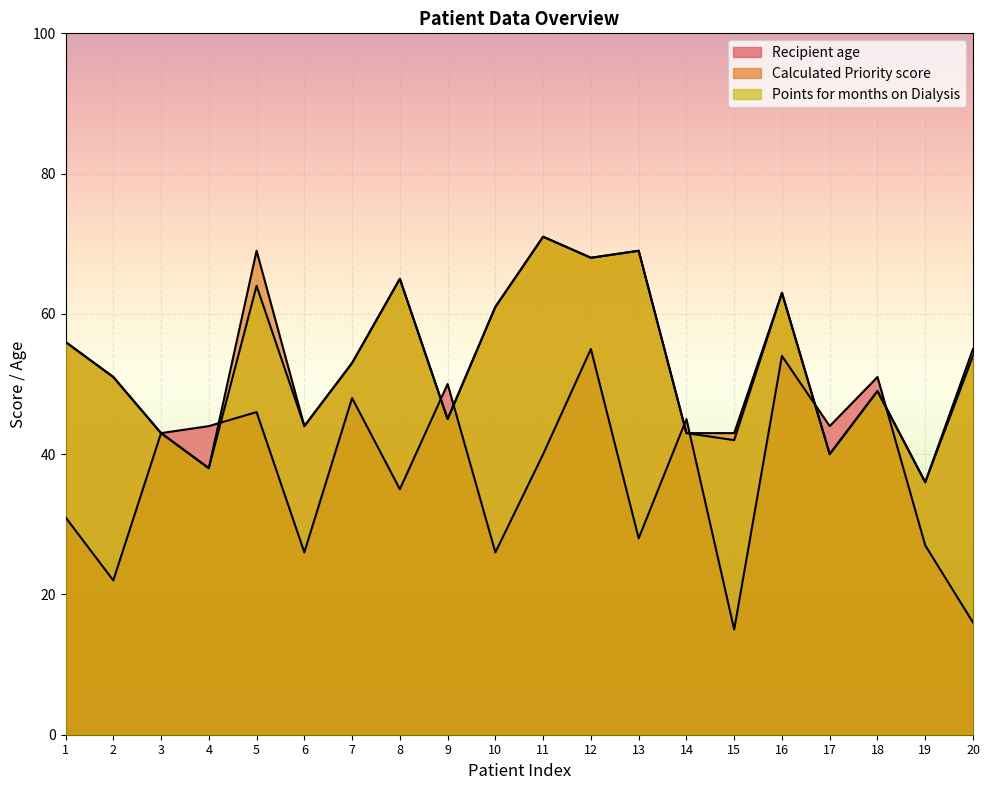

Which series ends up on top after the final intersection of Points for months on Dialysis and Recipient age?

Points for months on Dialysis